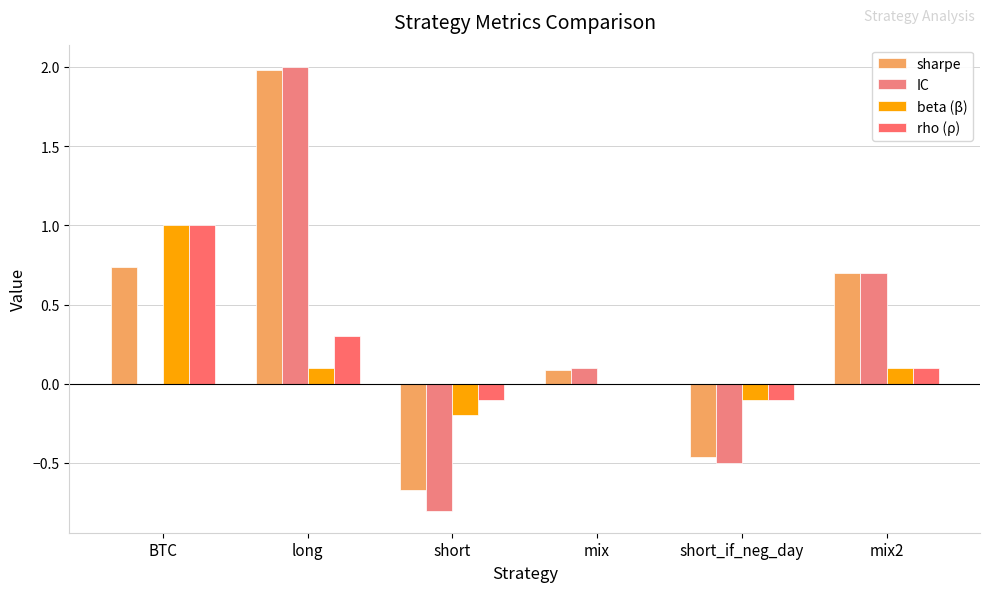

Are the bars grouped side by side (vs. stacked)?

Yes